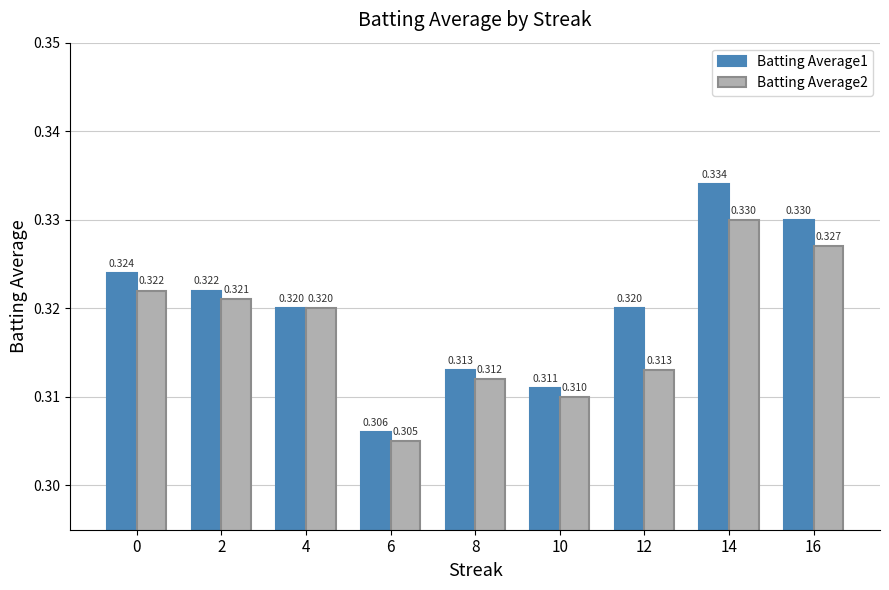

Is the value of Batting Average2 at 8 greater than the value of Batting Average1 at 0?

No